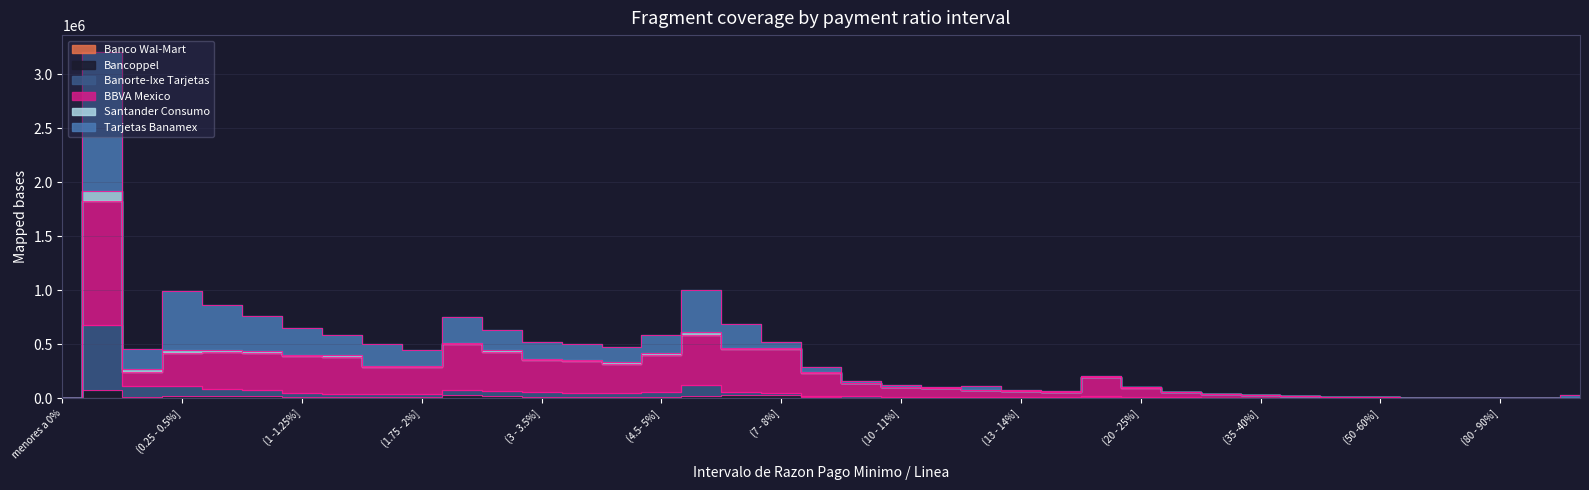

Is the value of Santander Consumo at (0 - 0.25%] greater than the value of Banorte-Ixe Tarjetas at (12 - 13%]?

Yes